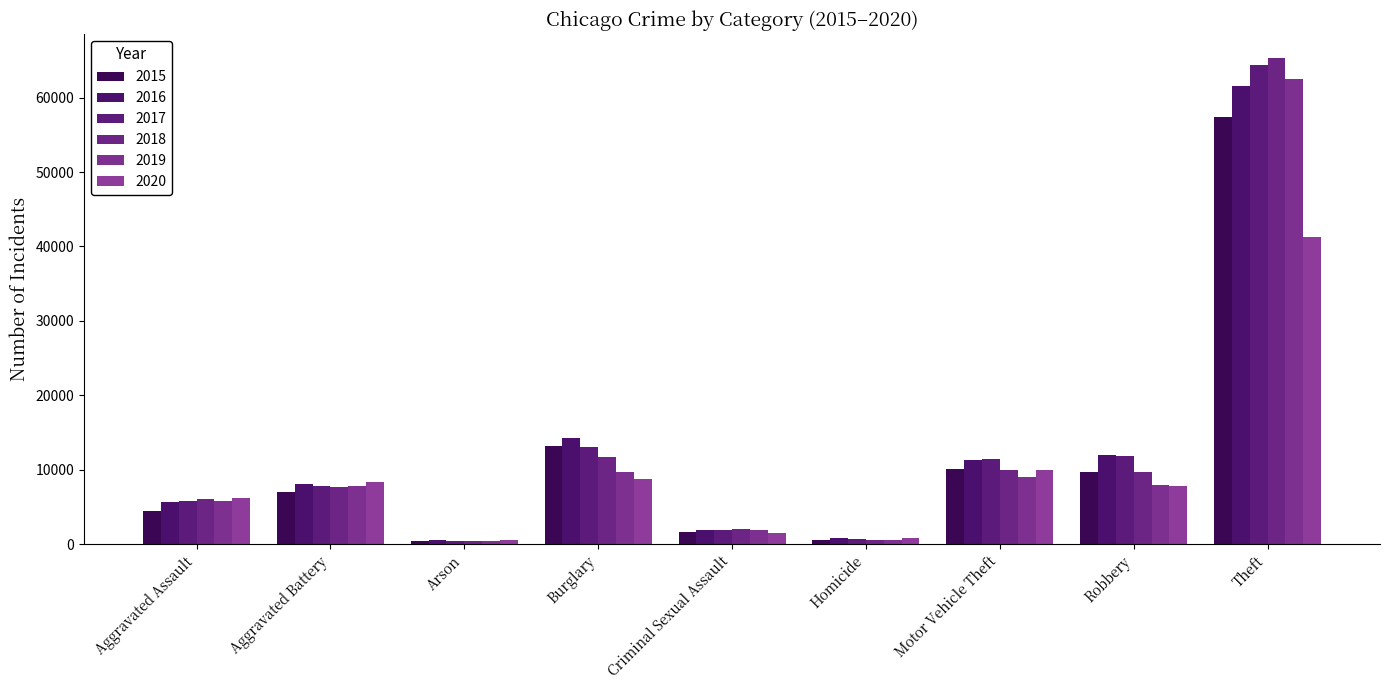

What position from the right is Theft?

1